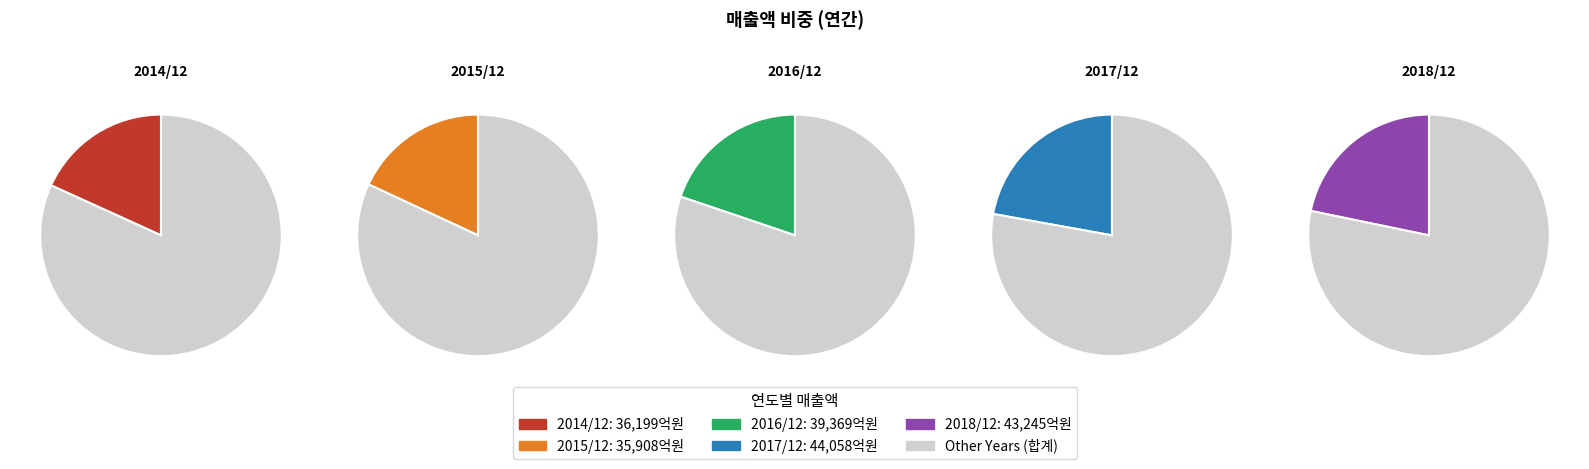

Rank the categories by value from highest to lowest.

2017/12, 2018/12, 2016/12, 2014/12, 2015/12